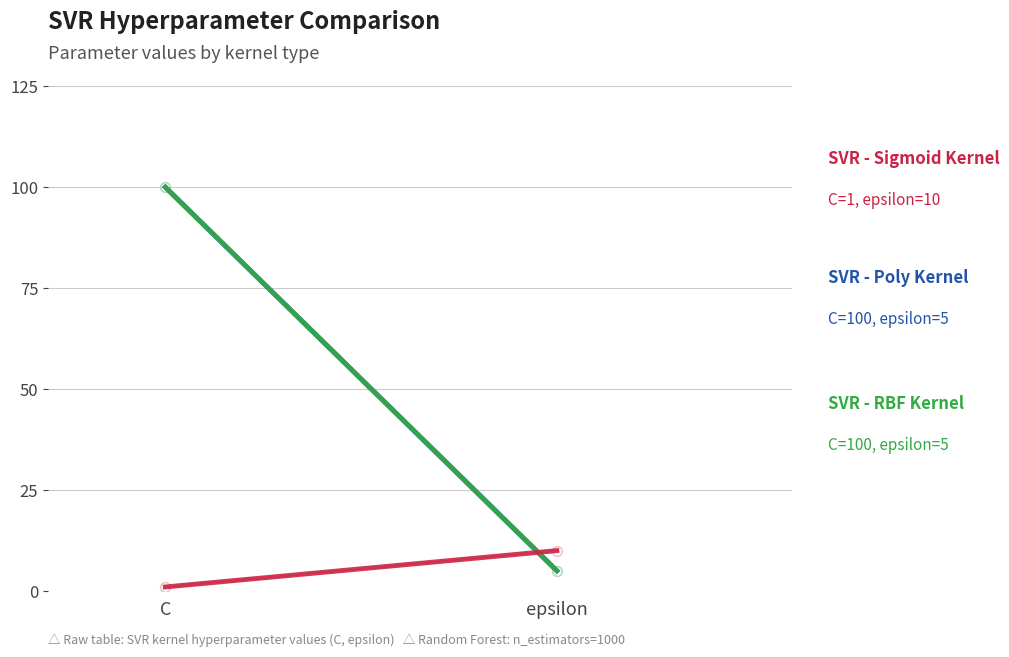

True or false: SVR - Sigmoid Kernel has a value of 17 at epsilon.

False